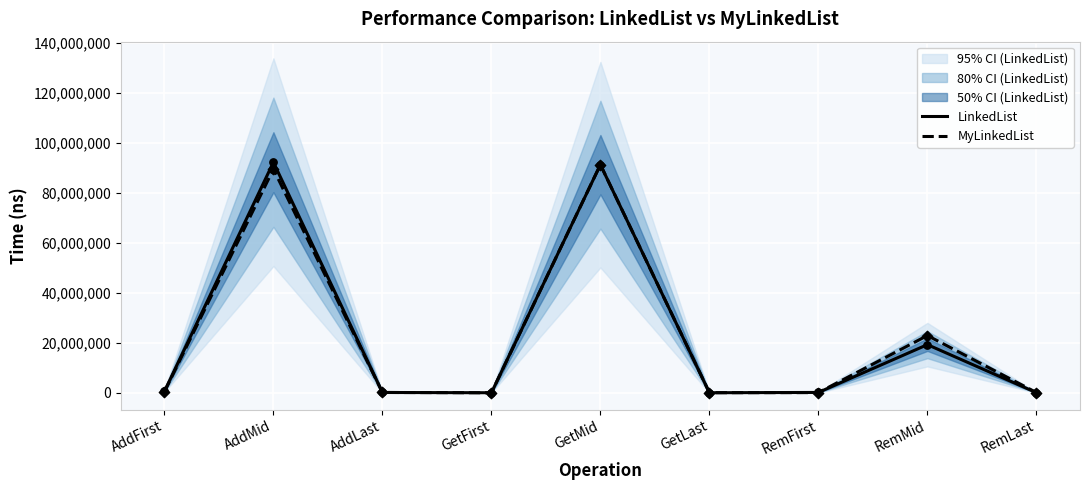

Which series has the widest spread of Y values?

LinkedList